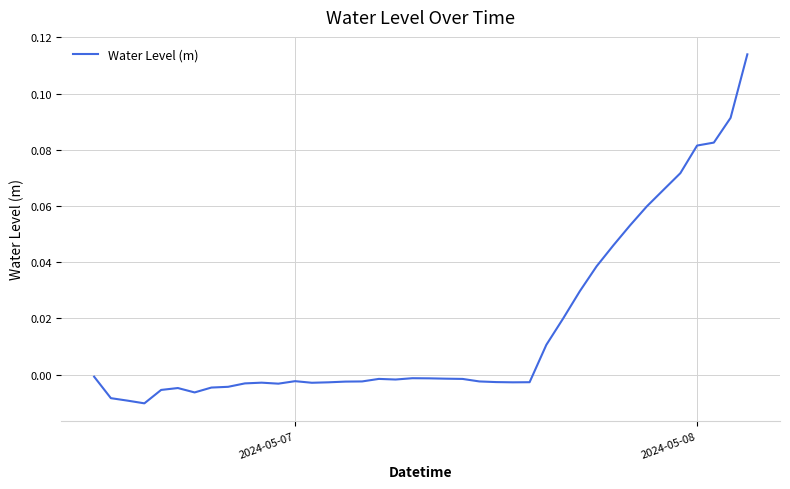

What is the difference between the second highest and second lowest values?

0.1